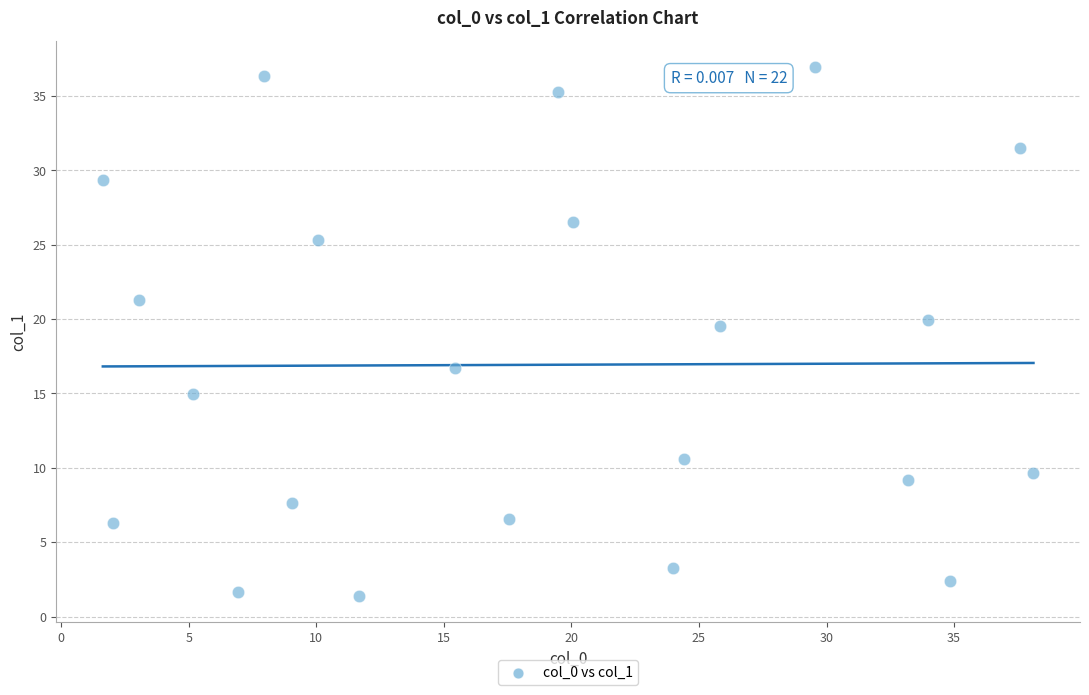

What is the range of Y values (max minus min)?

35.6